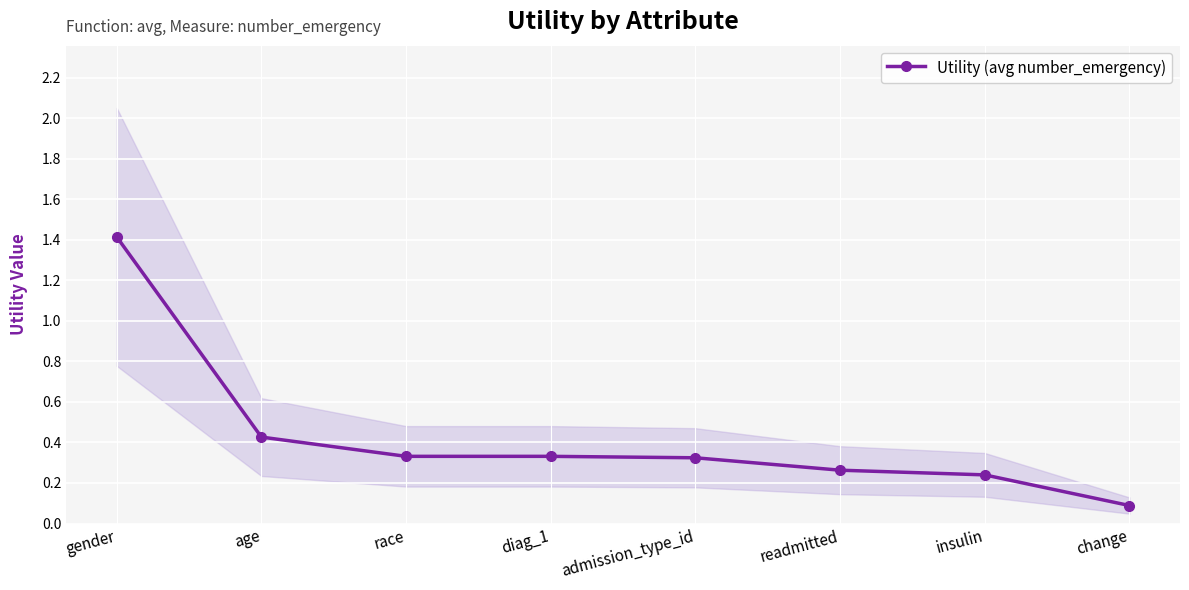

What is the difference between the maximum and minimum values?

1.3